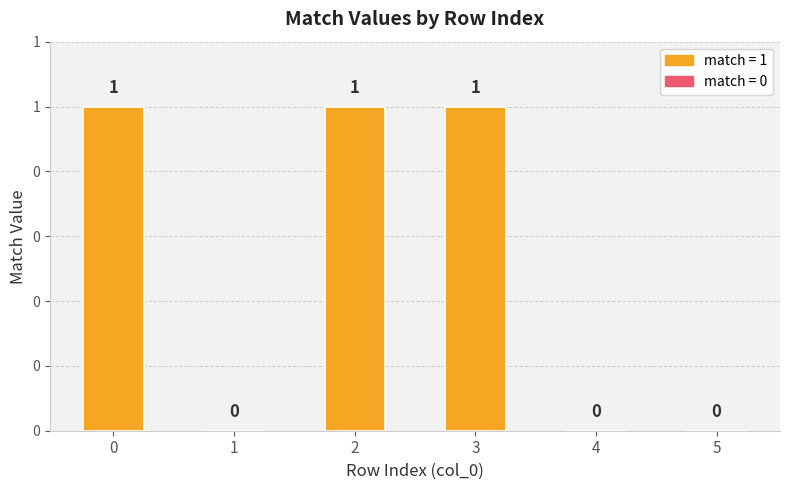

What is the sum of the values at 1 and 3?

1